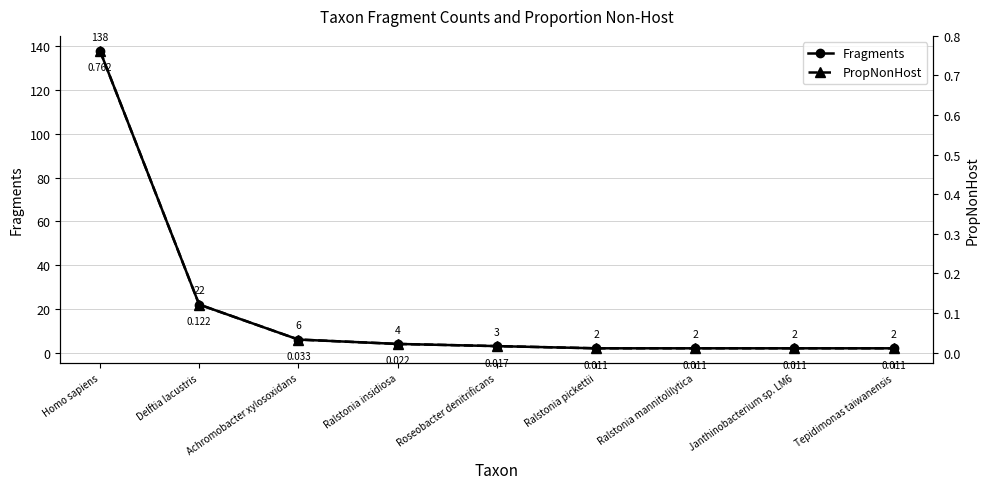

The Fragments series shows 2.0 at Tepidimonas taiwanensis. True or false?

True